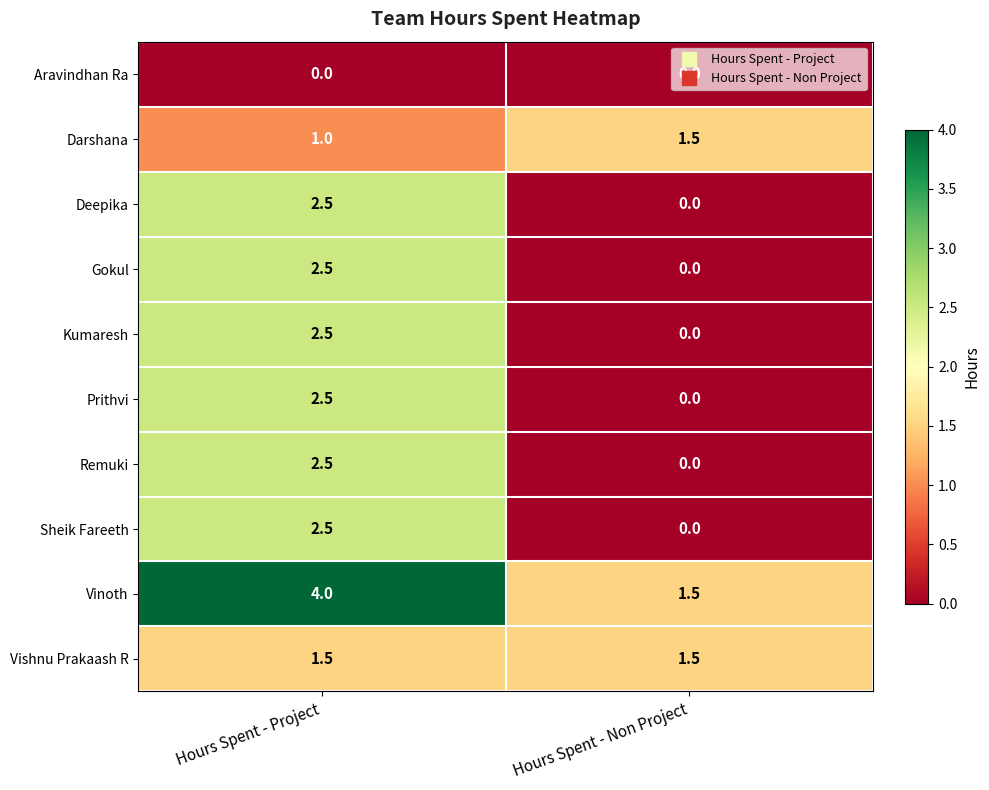

At which category is the sum across all series the highest?

Hours Spent - Project